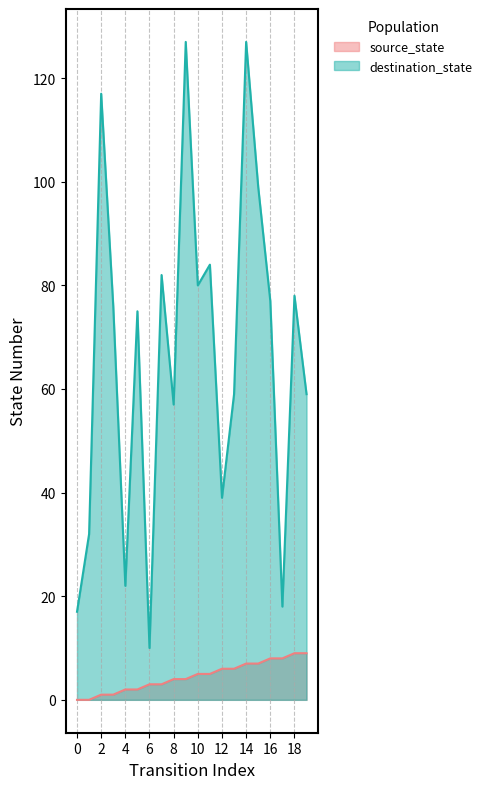

At 12, list the series in order from largest to smallest.

destination_state, source_state